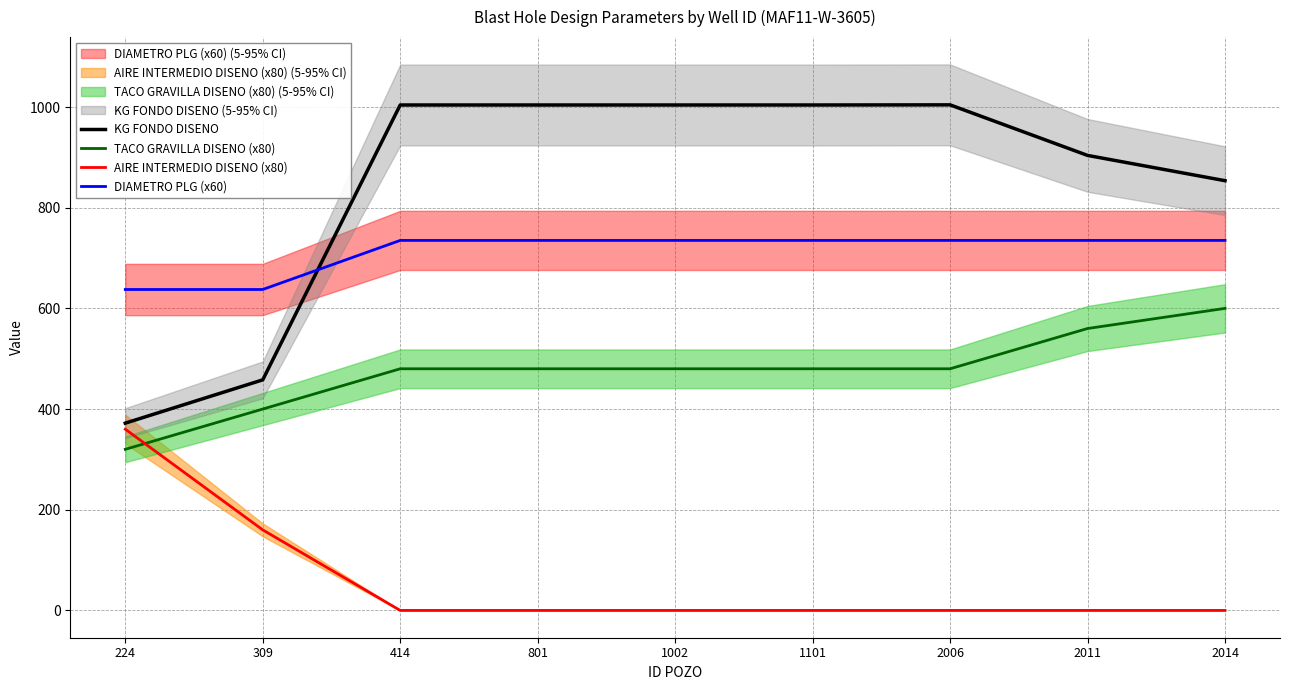

Rank the series by their average value, from lowest to highest.

AIRE INTERMEDIO DISENO (x80), TACO GRAVILLA DISENO (x80), DIAMETRO PLG (x60), KG FONDO DISENO